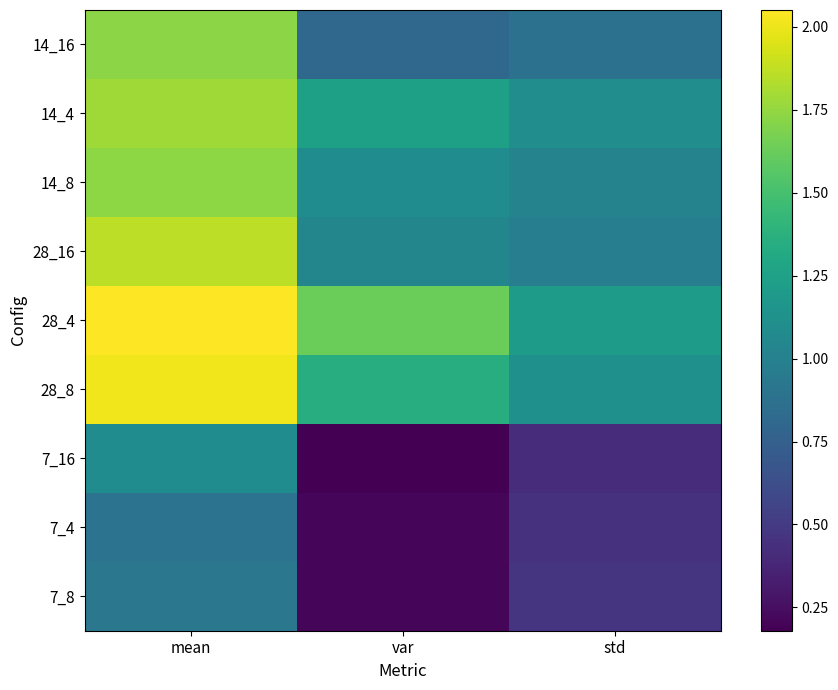

What is the total value across all series at var?

7.8